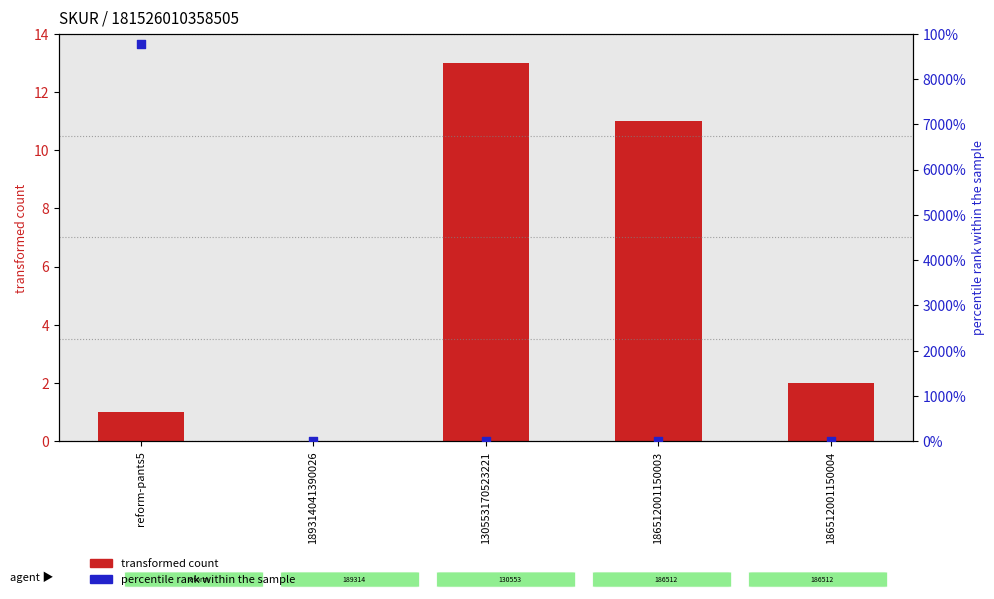

At how many categories does at least one series exceed 6666?

1